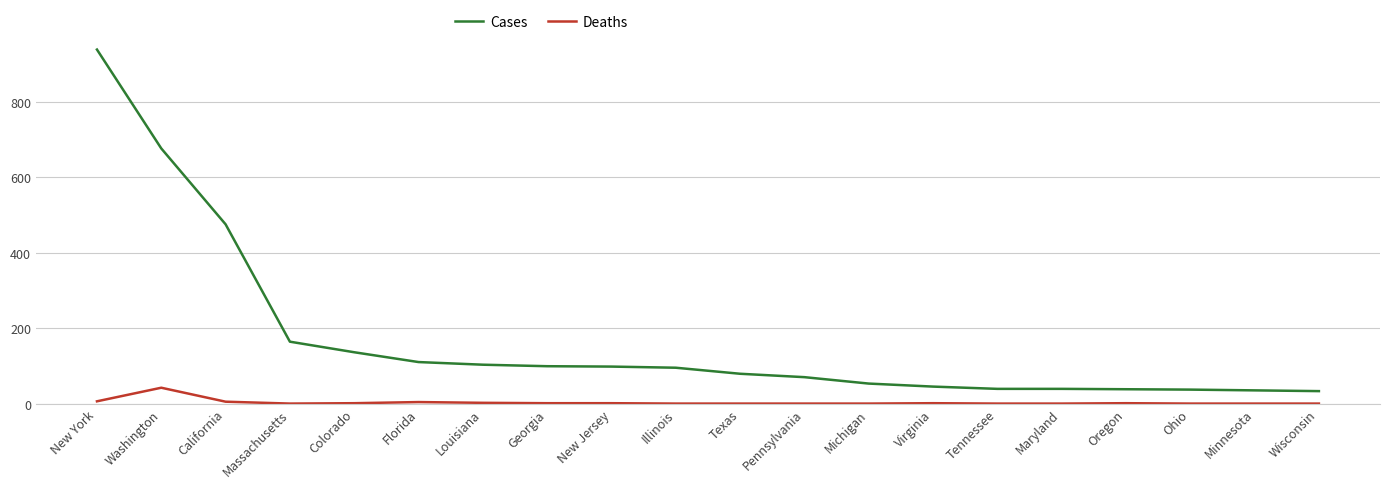

How many lines are shown in the chart?

2